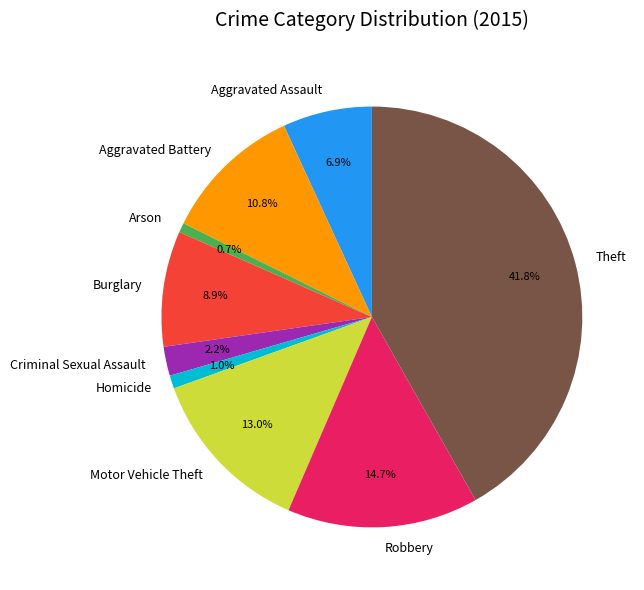

Is the sum of Arson and Burglary greater than half?

No